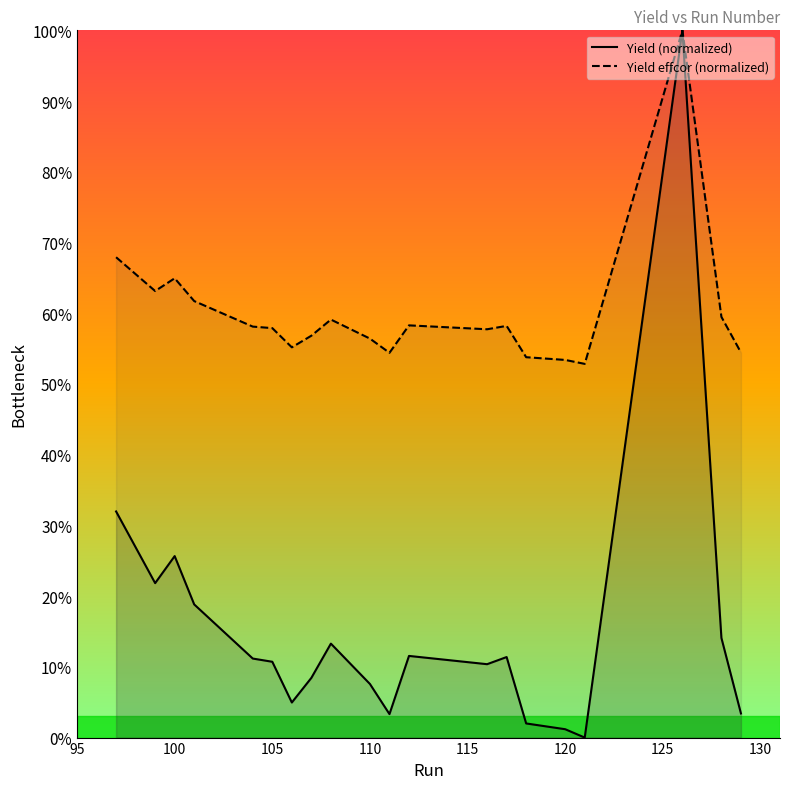

Count the Yield effcor (normalized) values in the range 0 to 1.

20